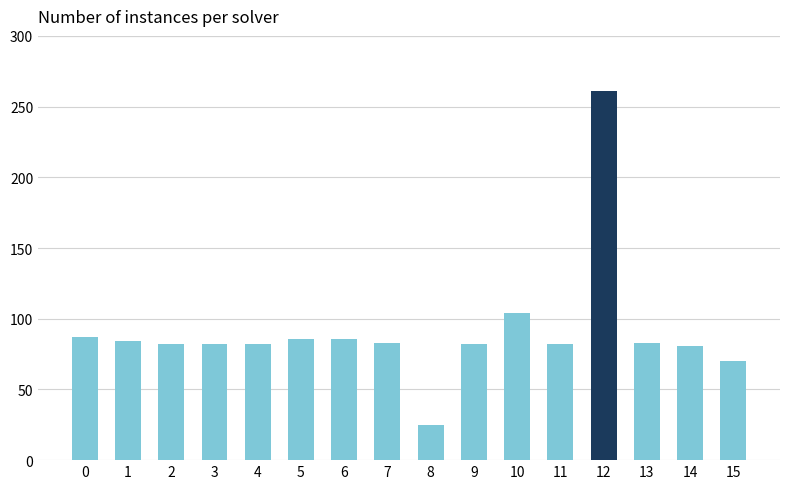

What is the average value?

91